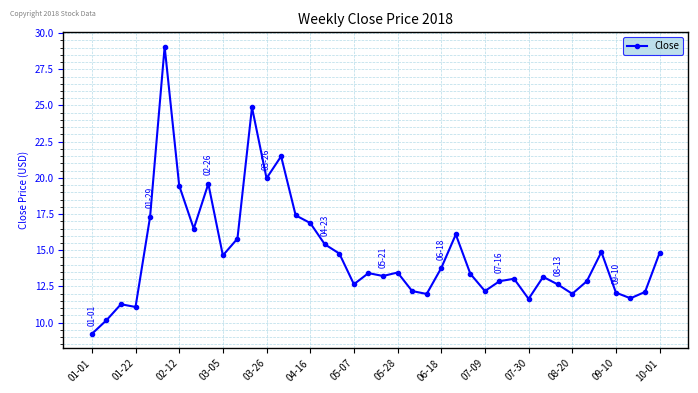

What is the difference between the maximum and second lowest values?

18.9